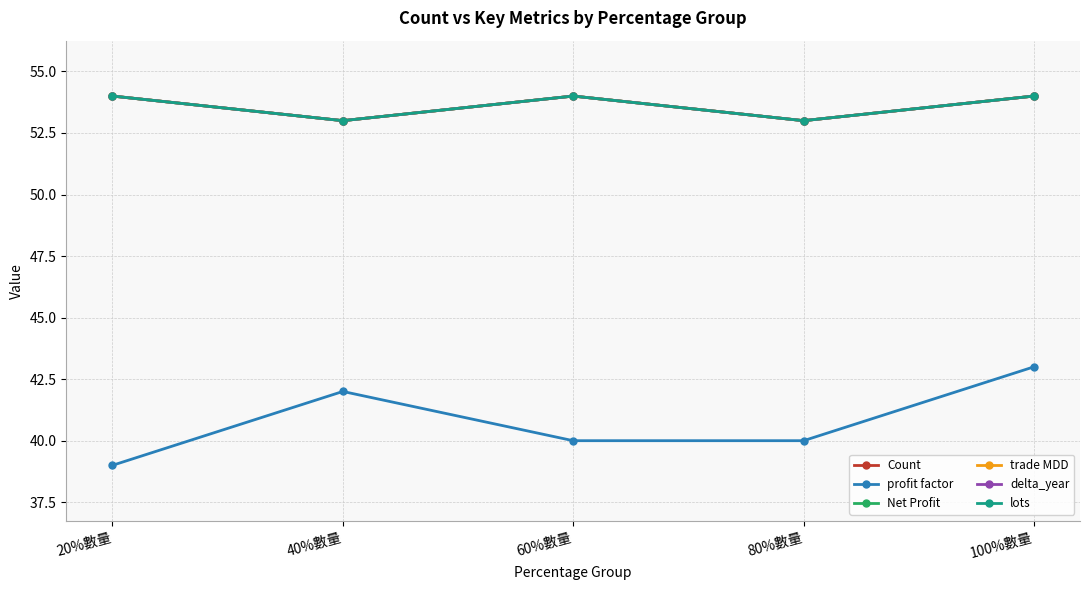

Does the chart have visible grid lines?

Yes